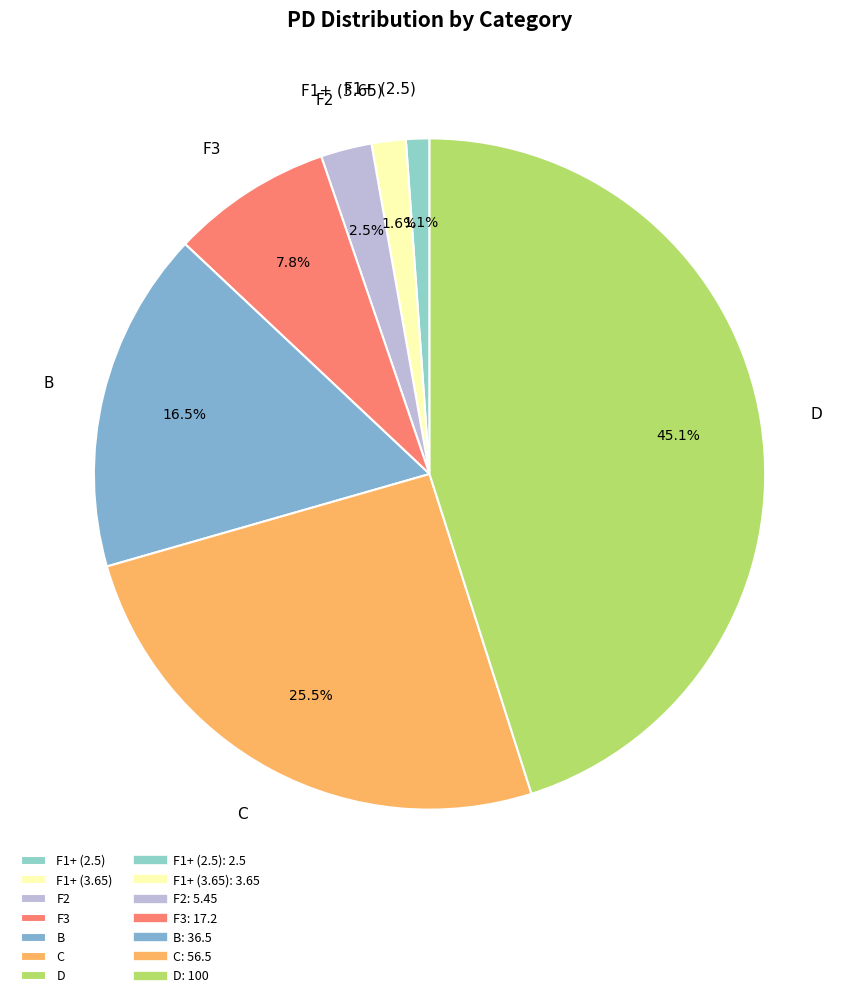

Rank the categories by value from lowest to highest.

F1+ (2.5), F1+ (3.65), F2, F3, B, C, D